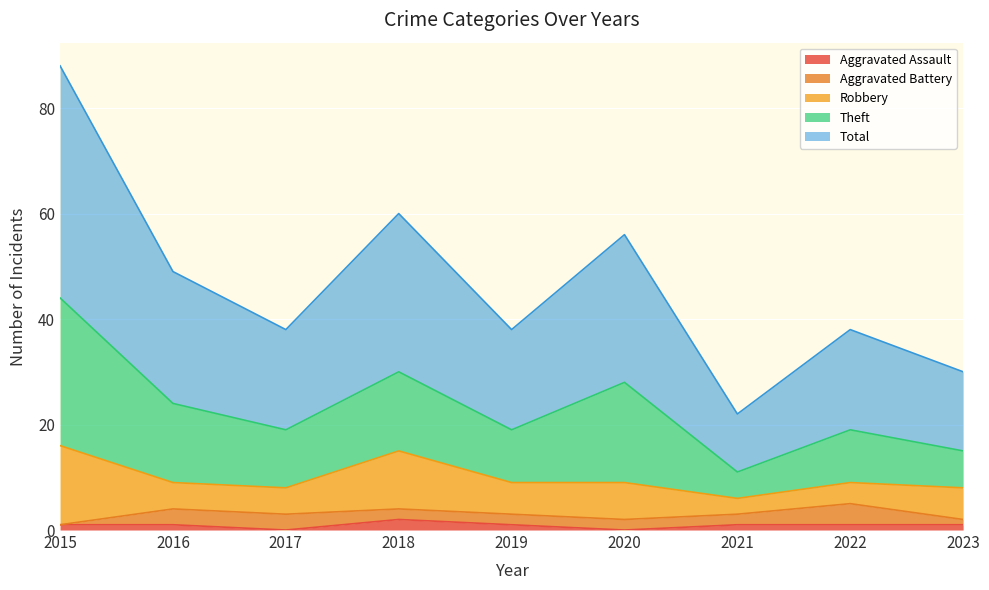

What is the sum of all Aggravated Battery values?

19